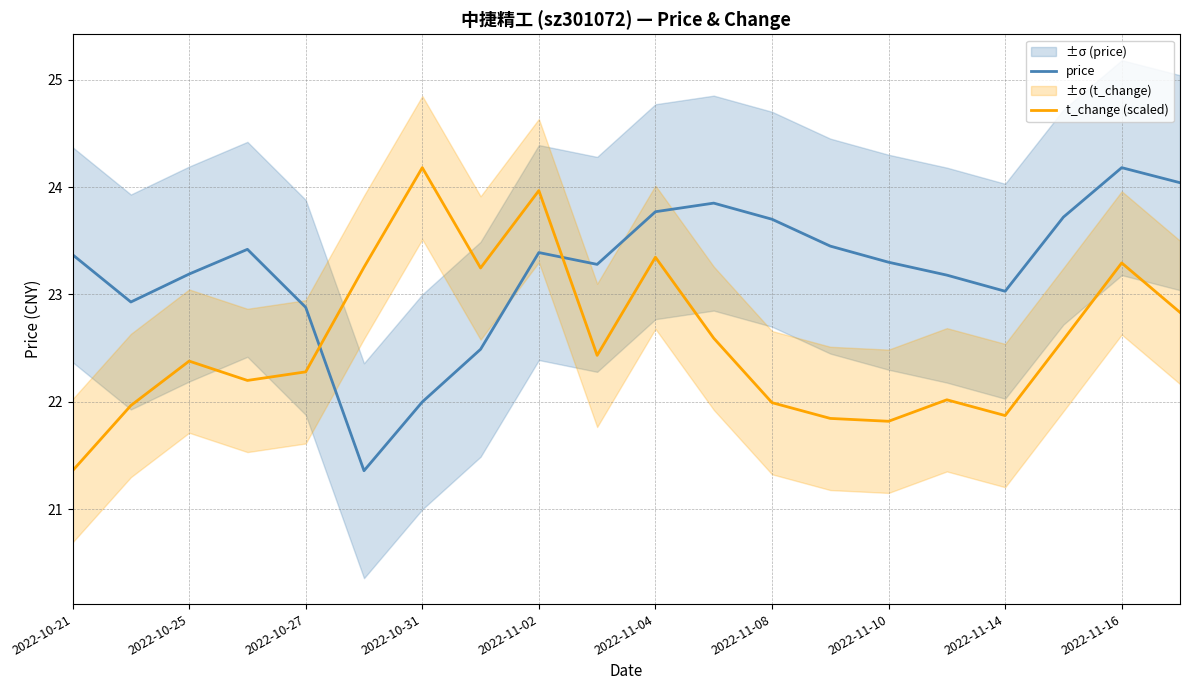

The value of t_change (scaled) at 2022-11-14 is 21.9. True or false?

True